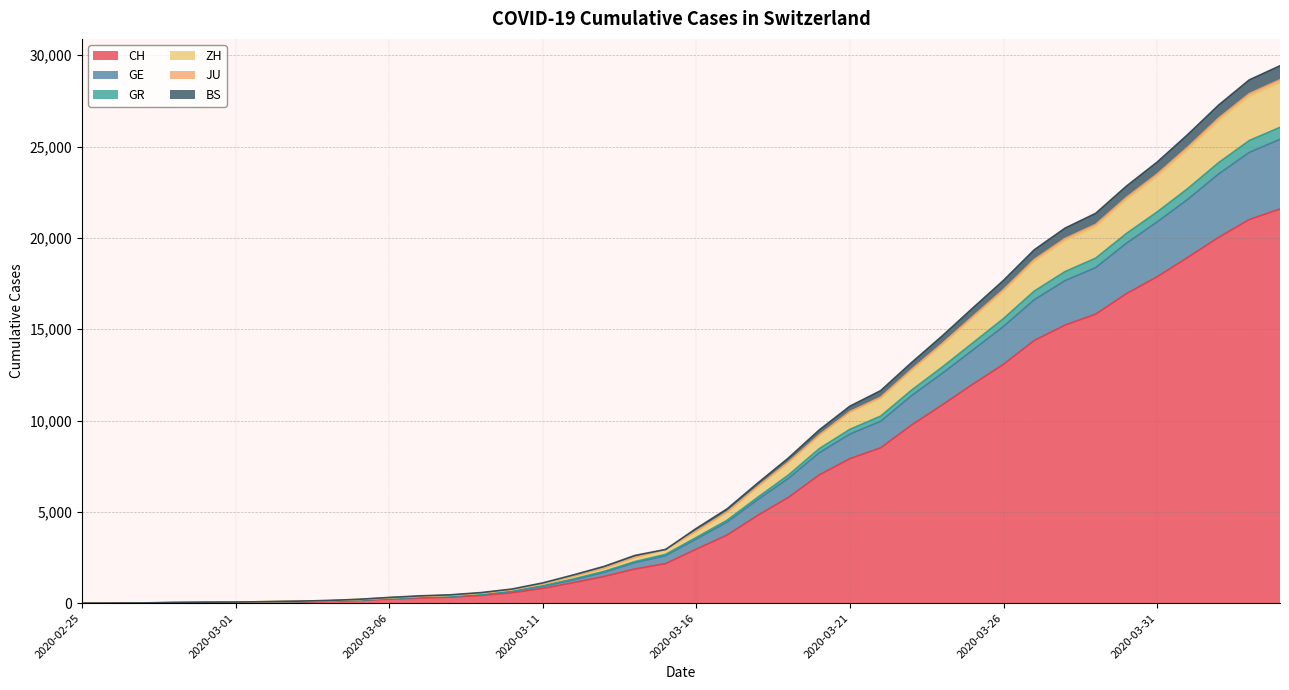

What is the highest value of the CH series?

21582